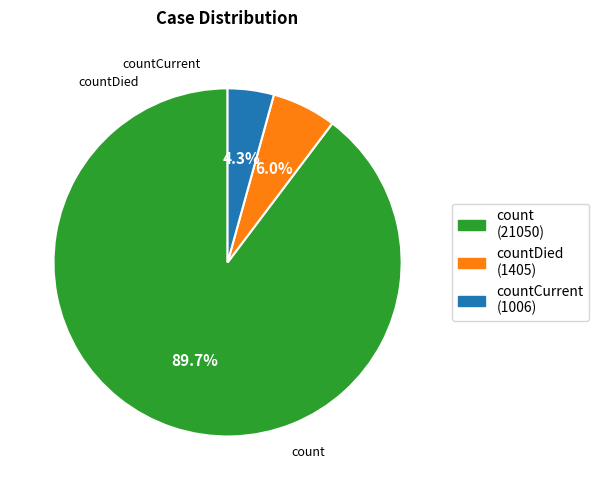

Is there any slice that represents more than half of the pie?

Yes